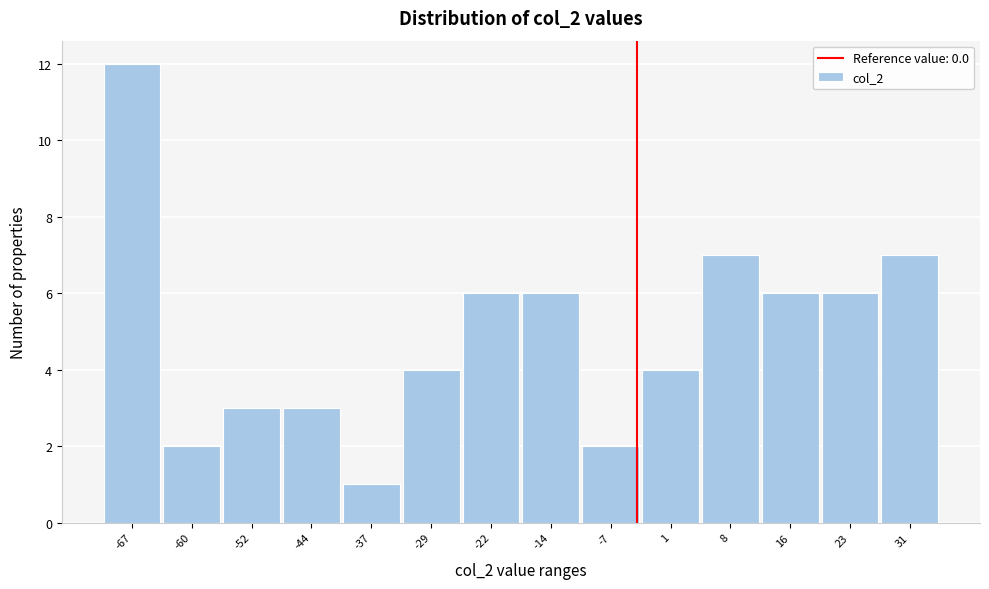

Reading right to left, list all the values displayed in this chart.

7	6	6	7	4	2	6	6	4	1	3	3	2	12